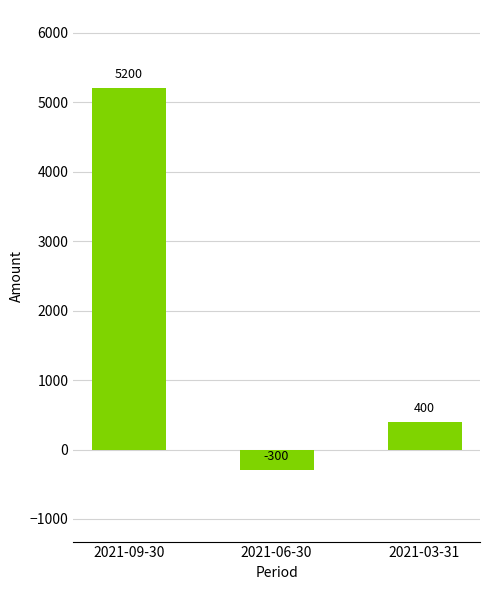

Are the bars grouped side by side (vs. stacked)?

No